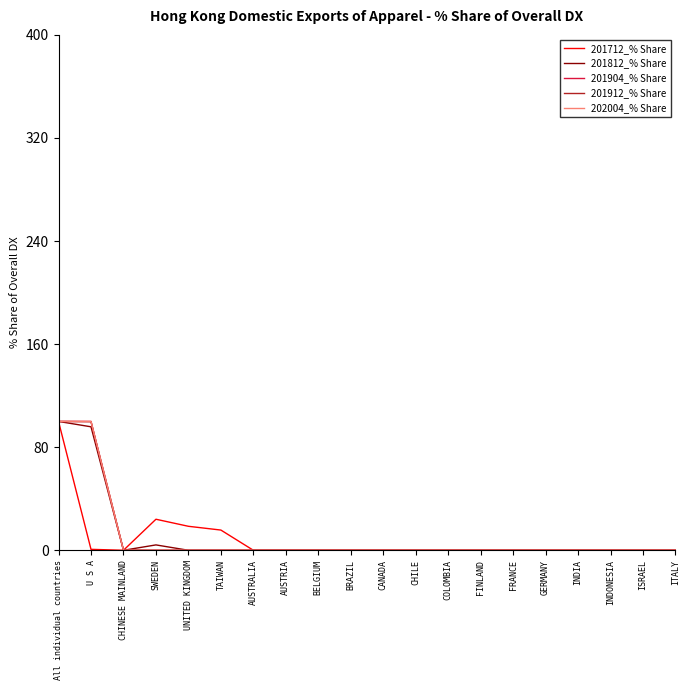

Does the chart display data point markers on the line(s)?

No